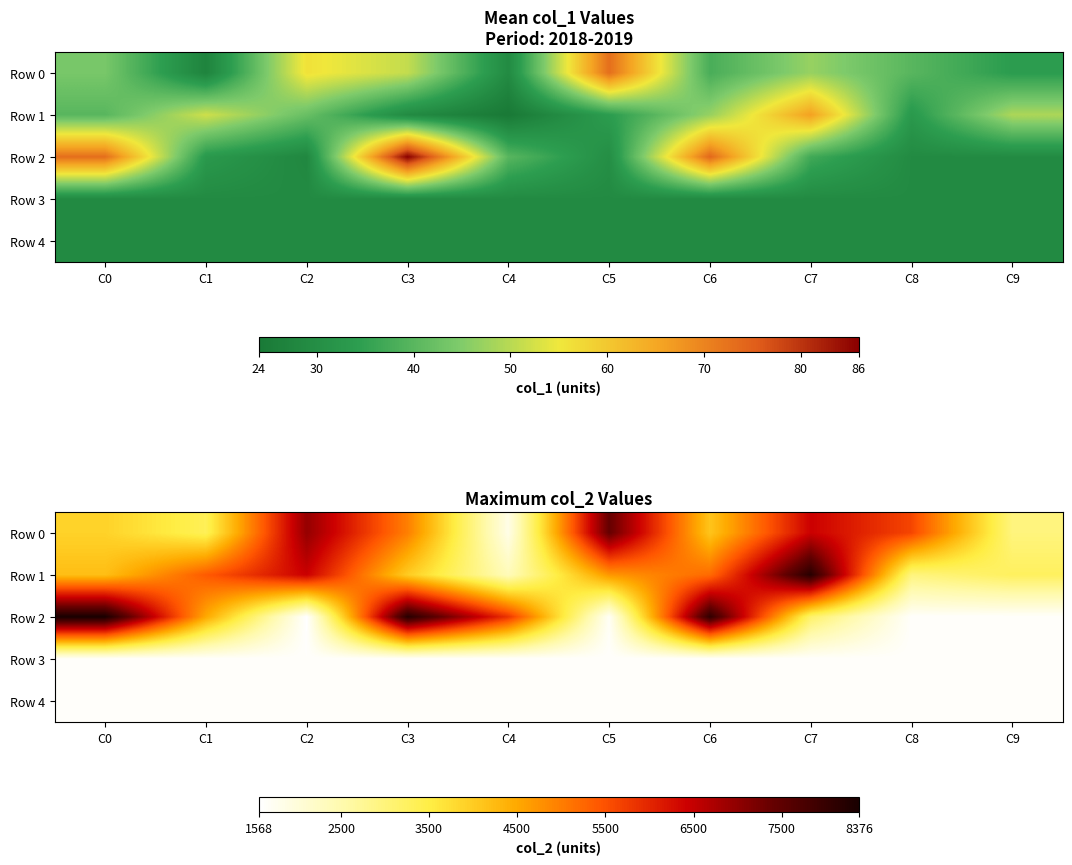

What is the average value of the Row 2 series?

4462